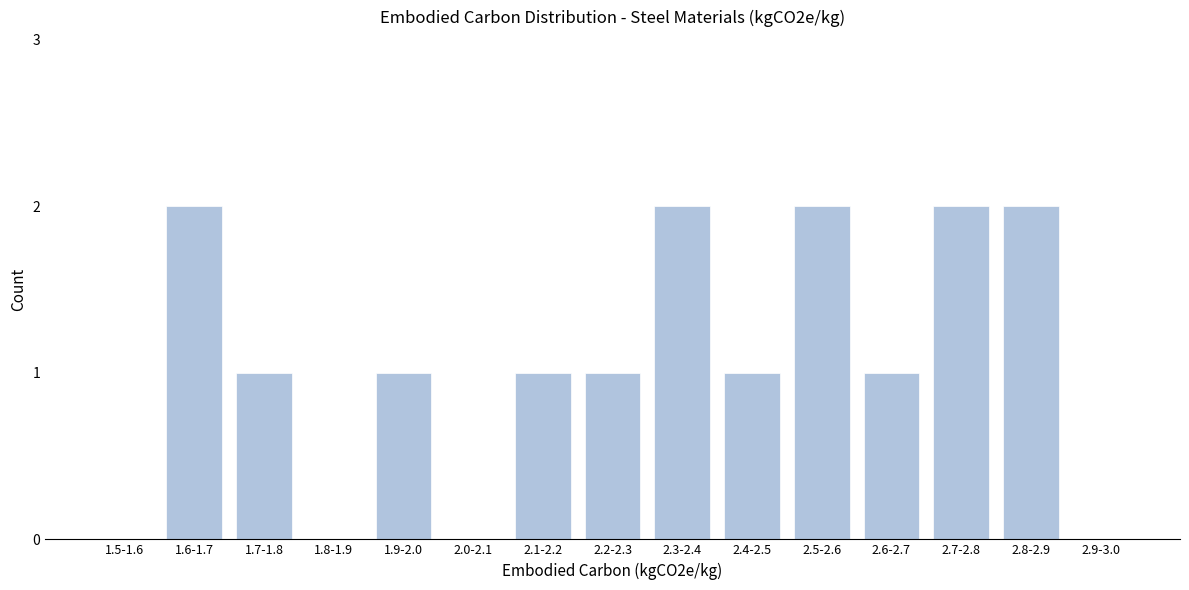

Reading left to right, extract all data points from this chart.

1.5-1.6=0	1.6-1.7=2	1.7-1.8=1	1.8-1.9=0	1.9-2.0=1	2.0-2.1=0	2.1-2.2=1	2.2-2.3=1	2.3-2.4=2	2.4-2.5=1	2.5-2.6=2	2.6-2.7=1	2.7-2.8=2	2.8-2.9=2	2.9-3.0=0